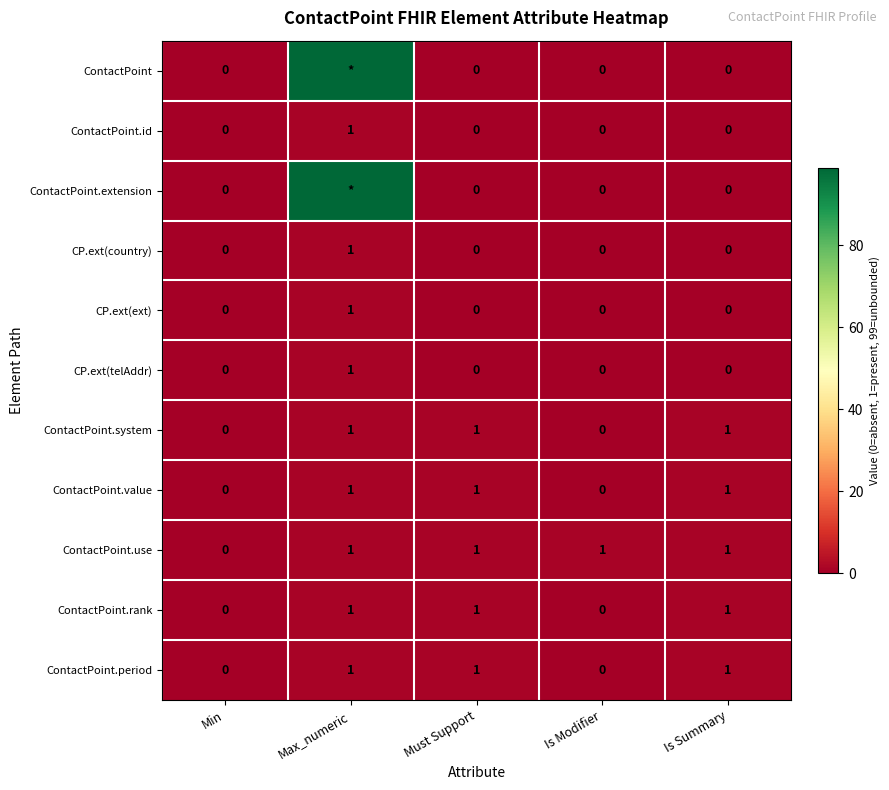

The CP.ext(ext) series shows 0 at Is Modifier. True or false?

True